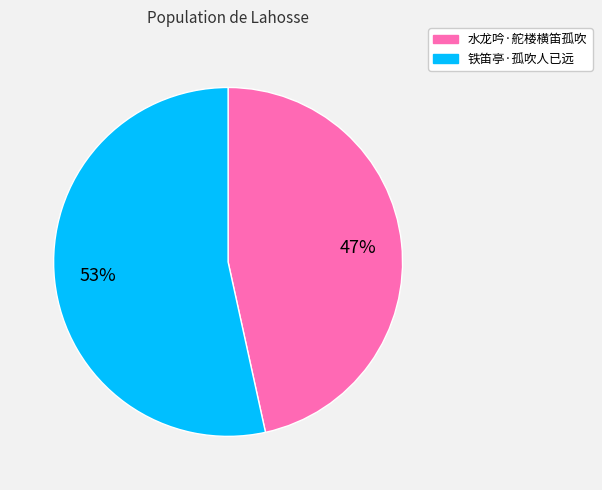

To the nearest percent, what is the combined percentage of 铁笛亭·孤吹人已远 and 水龙吟·舵楼横笛孤吹?

100%